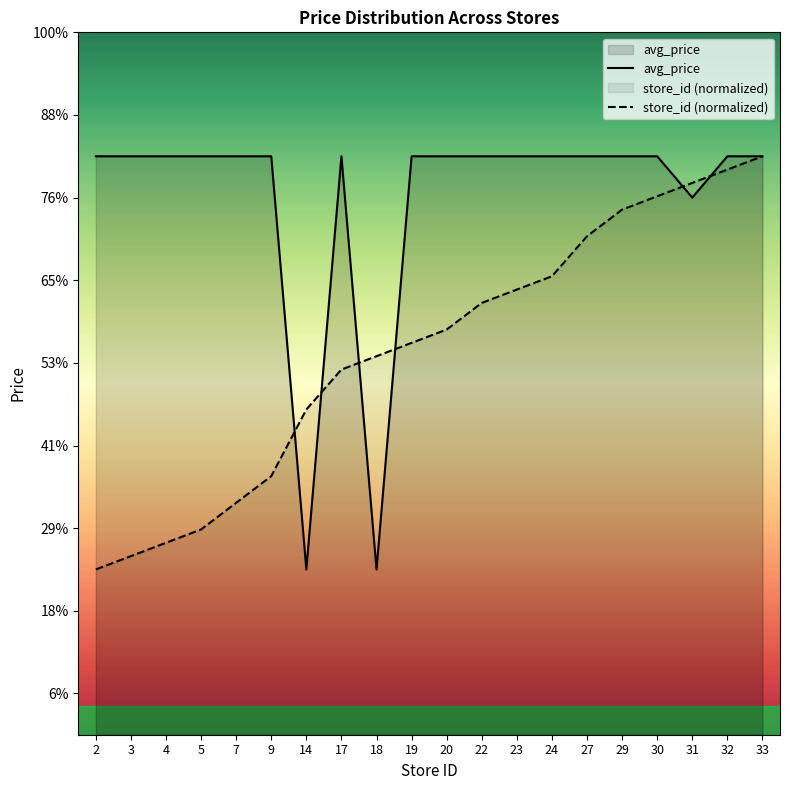

At which category does avg_price reach its first local peak?

17